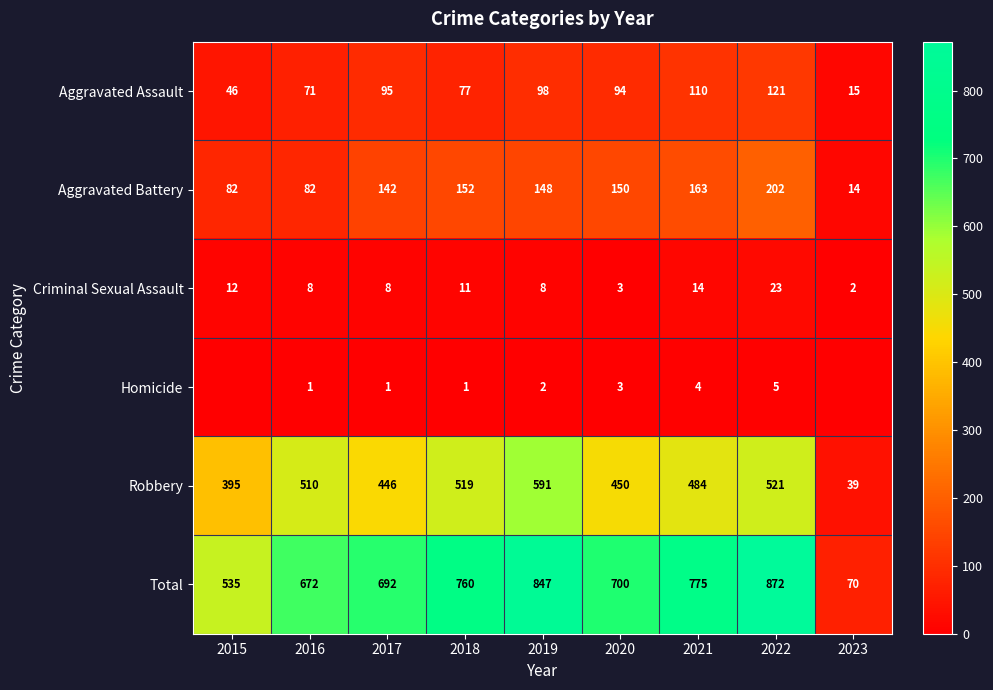

Is it true that Robbery equals 519 at 2018?

True